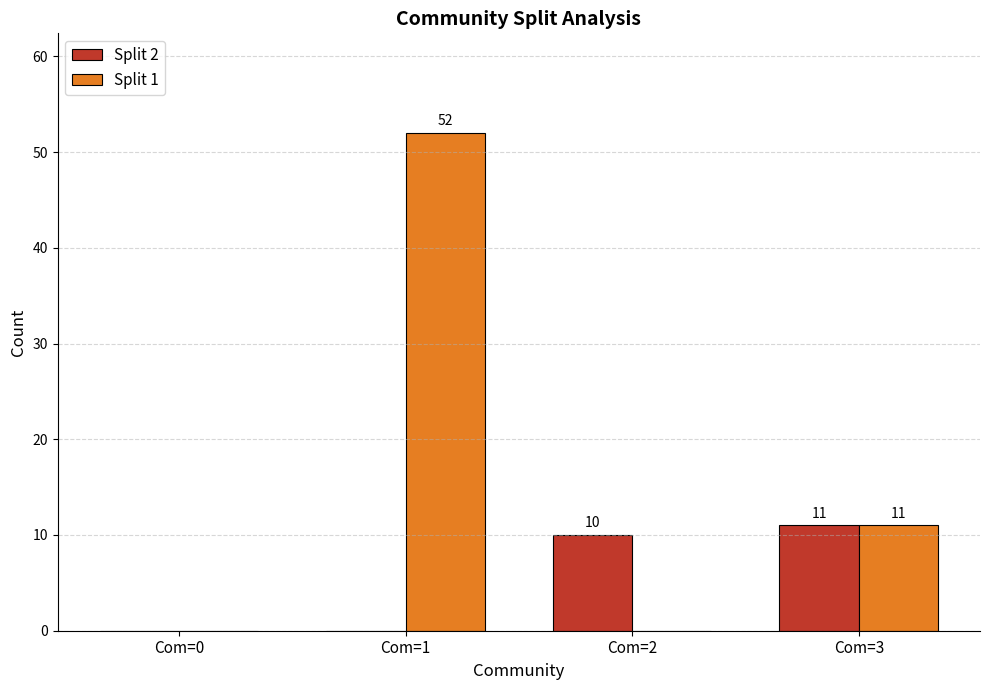

Read the Split 2 value at Com=3.

11